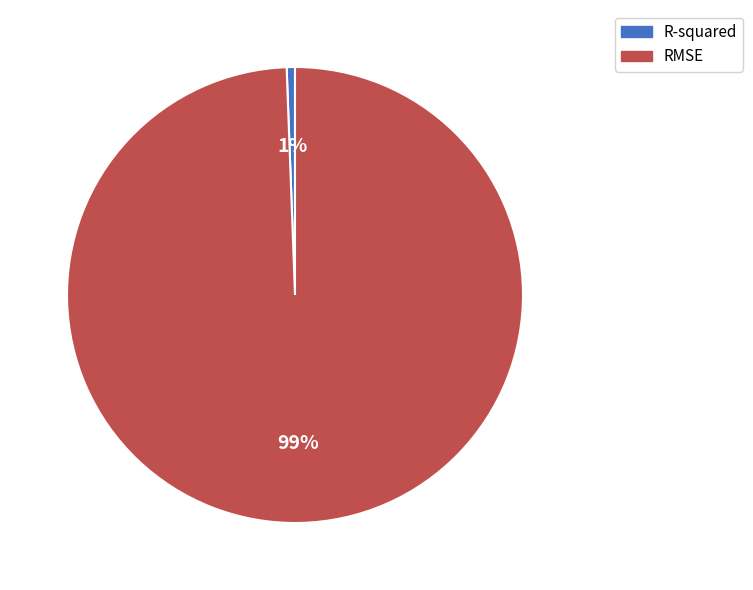

To the nearest percent, what percentage of the pie is R-squared?

1%